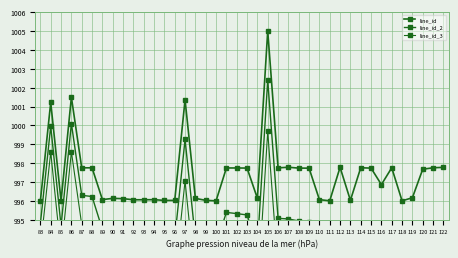

Which series has the largest range (max minus min)?

line_id_3